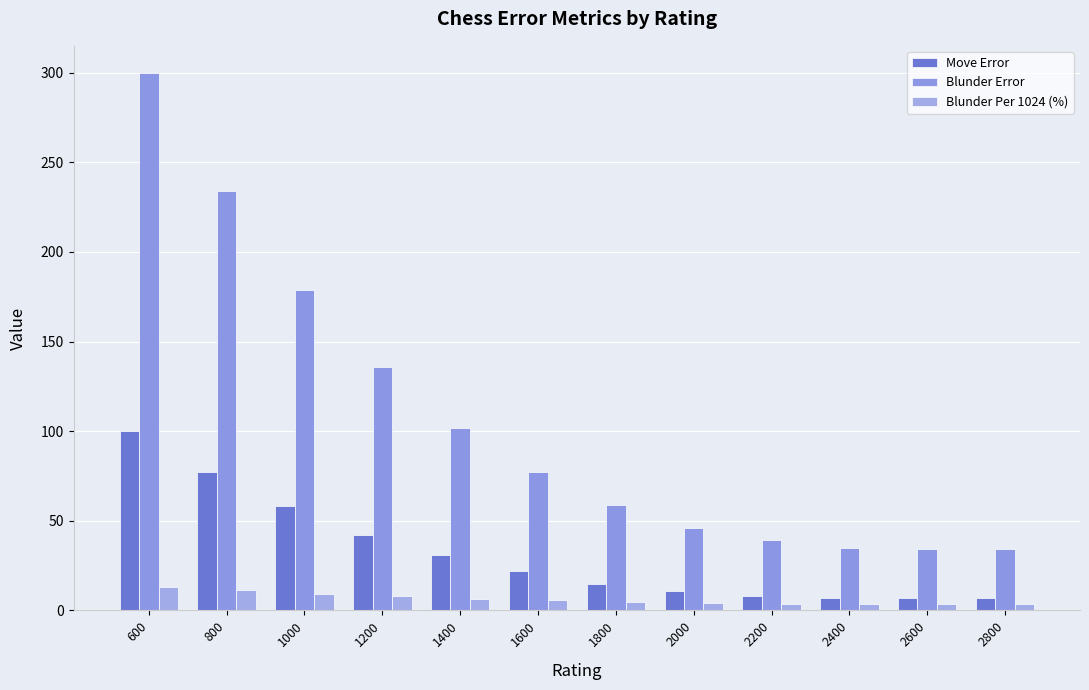

What is the value of the Blunder Per 1024 (%) bar at the 12th from the left?

3.4